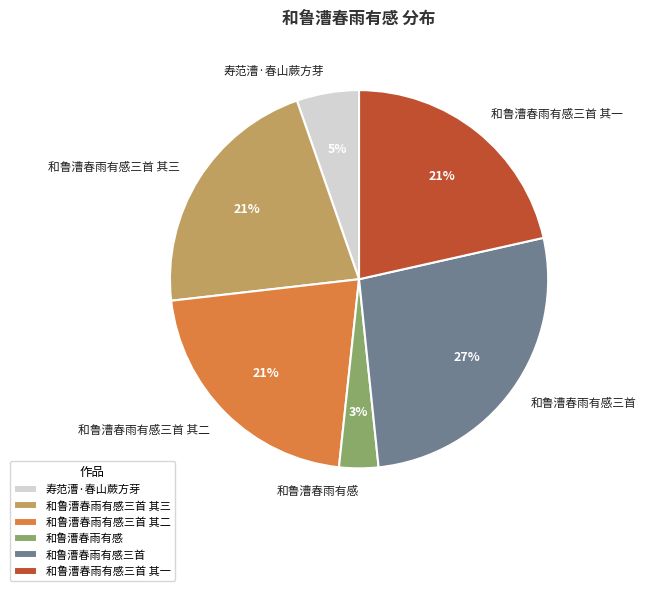

To the nearest percent, what is the difference between the largest and smallest slice percentages?

24%